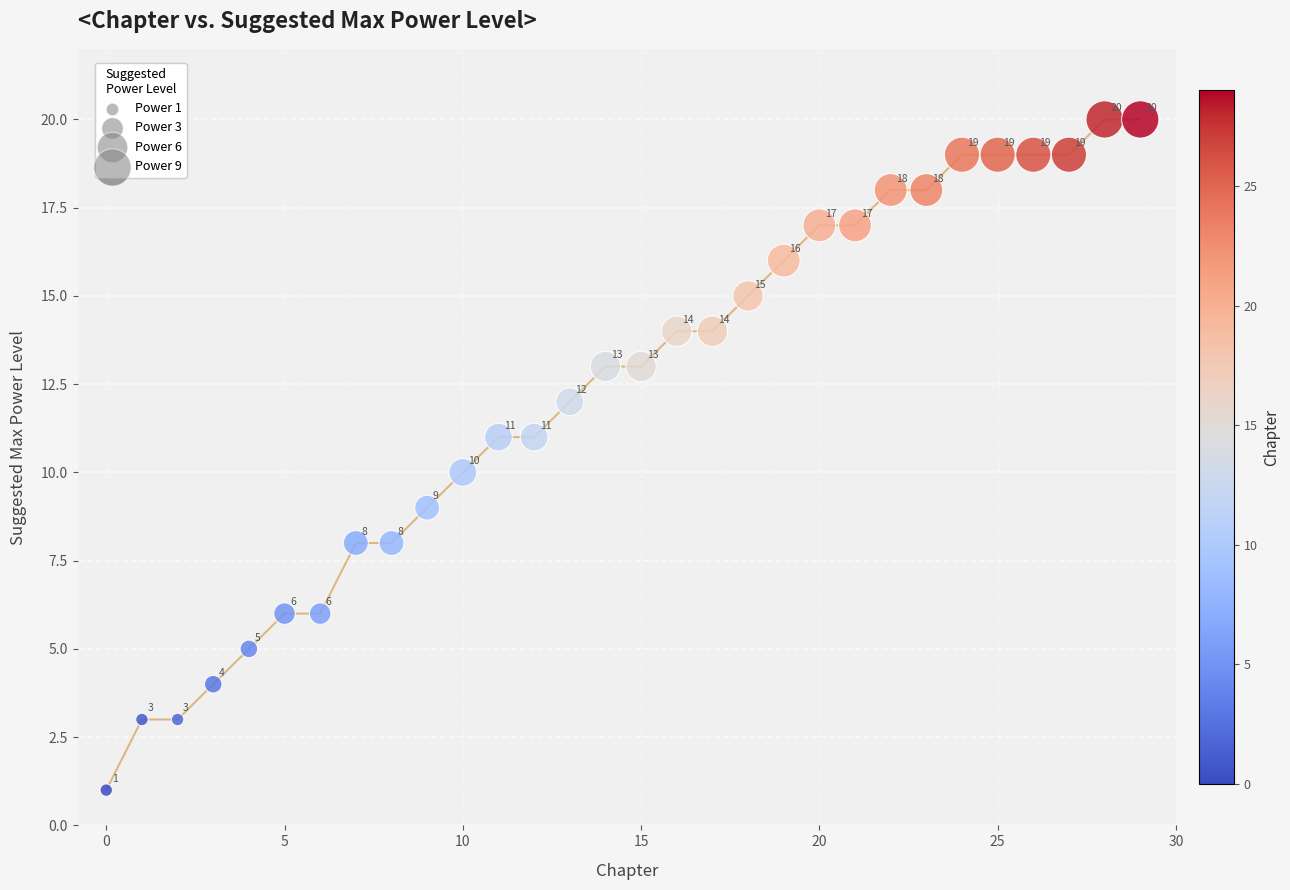

What is the range of Y values (max minus min)?

19